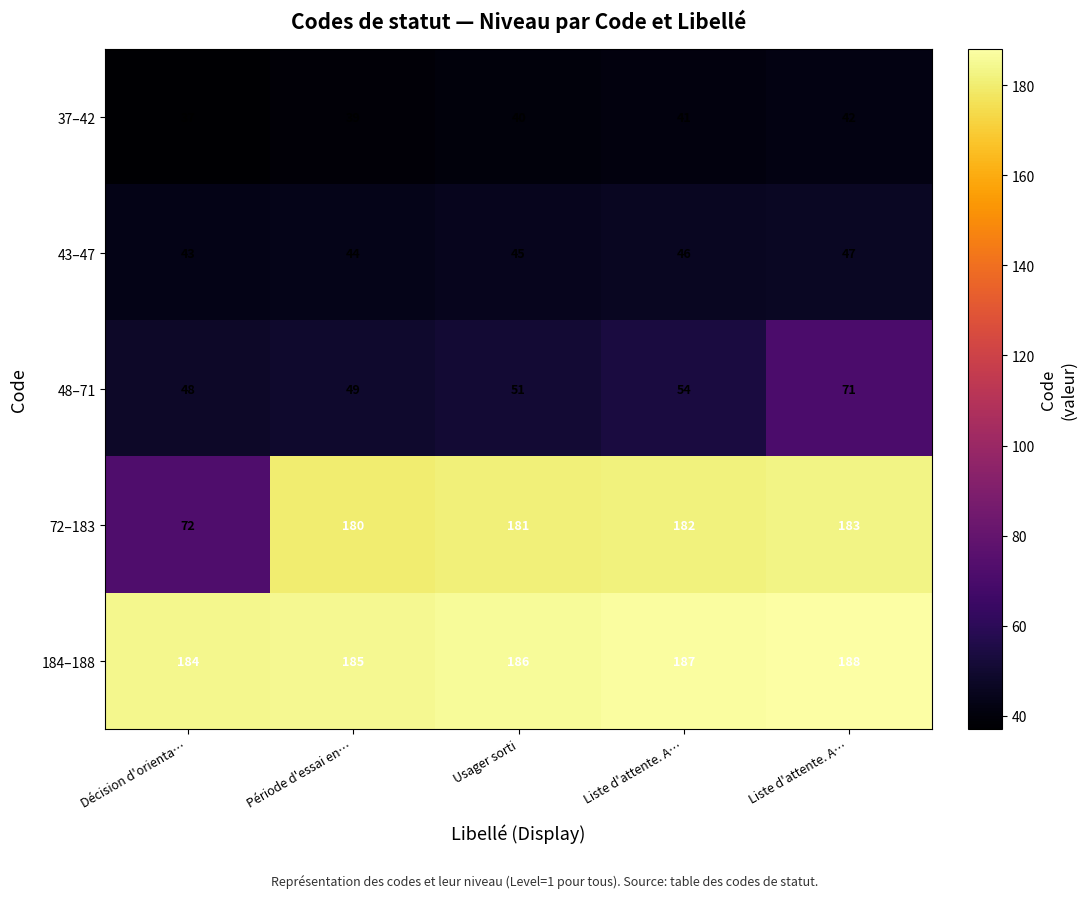

How many data points does each series have?

5